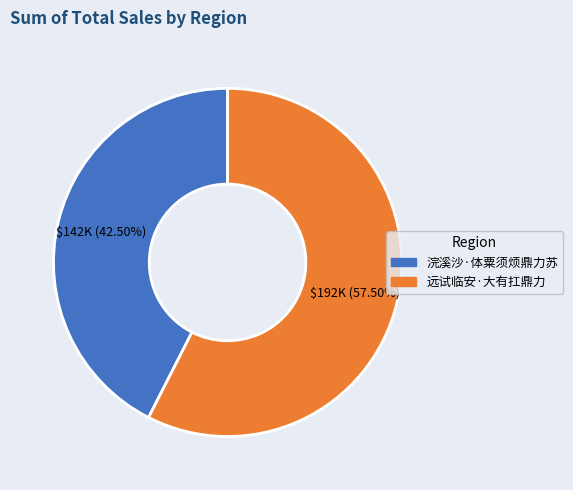

Count the number of slices in the pie.

2